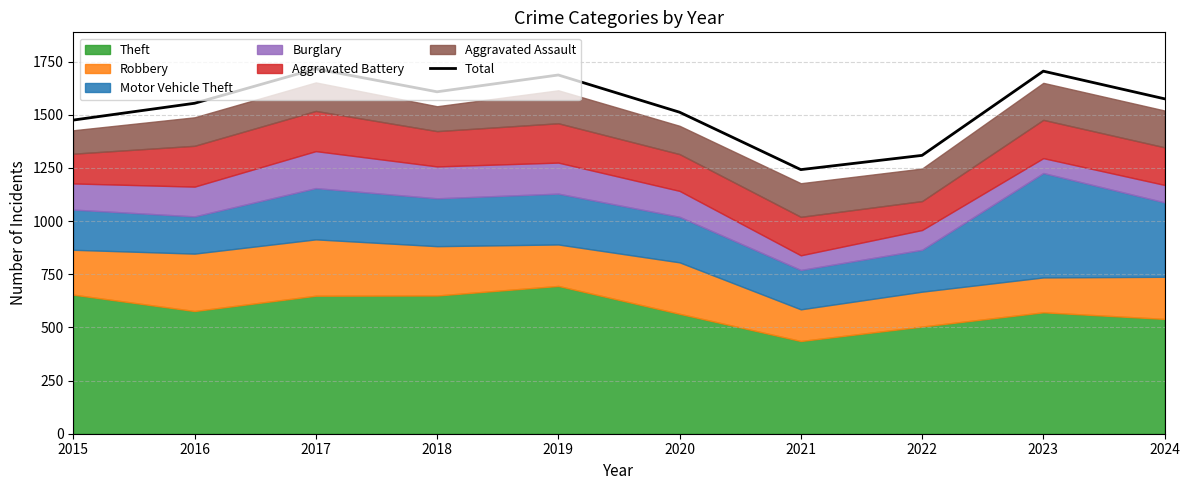

Where is the data nearest to the value 1479?

2015